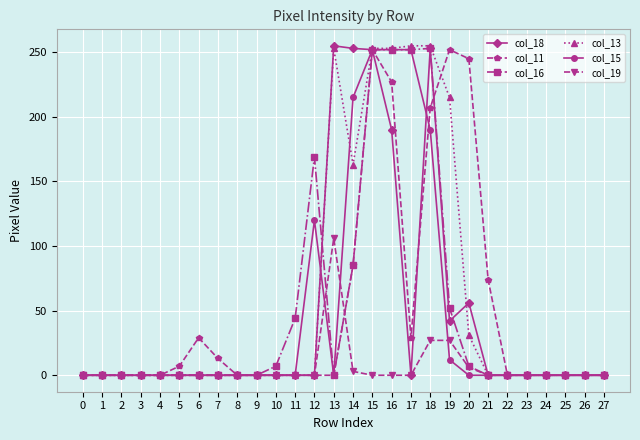

At how many categories does at least one series exceed 232?

8